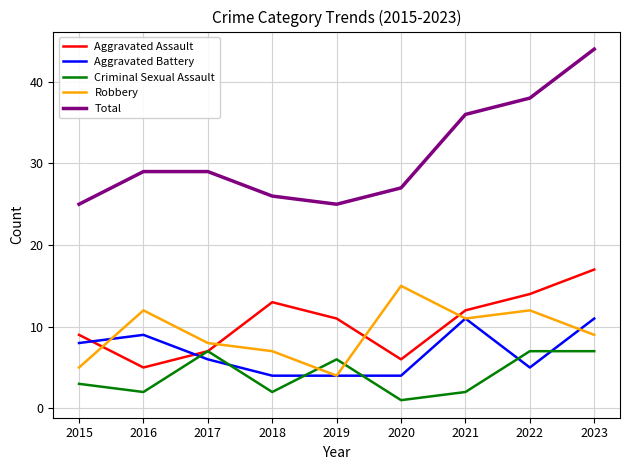

What is the highest value of the Criminal Sexual Assault series?

7